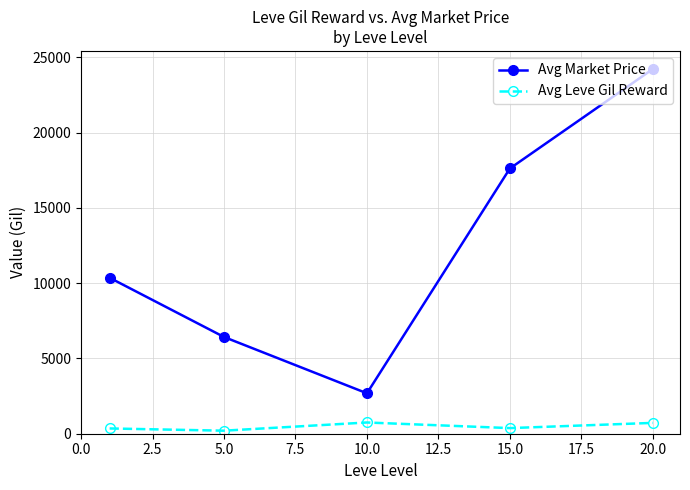

True or false: Avg Market Price and Avg Leve Gil Reward cross at least once.

False